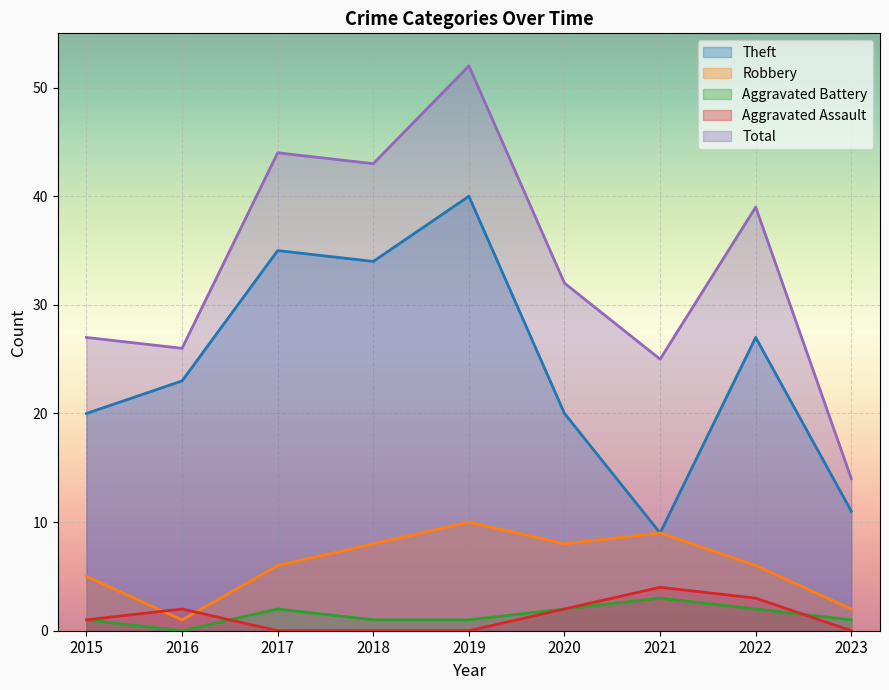

The Aggravated Battery series shows 3 at 2021. True or false?

True